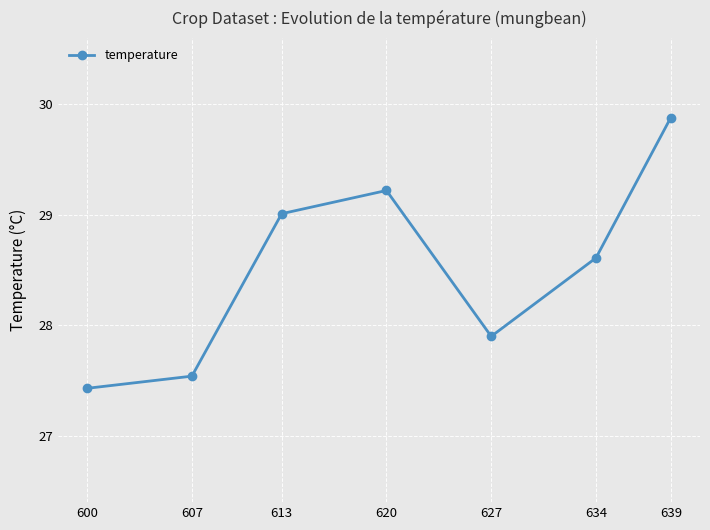

What is the value of the 1st point from the left?

27.4